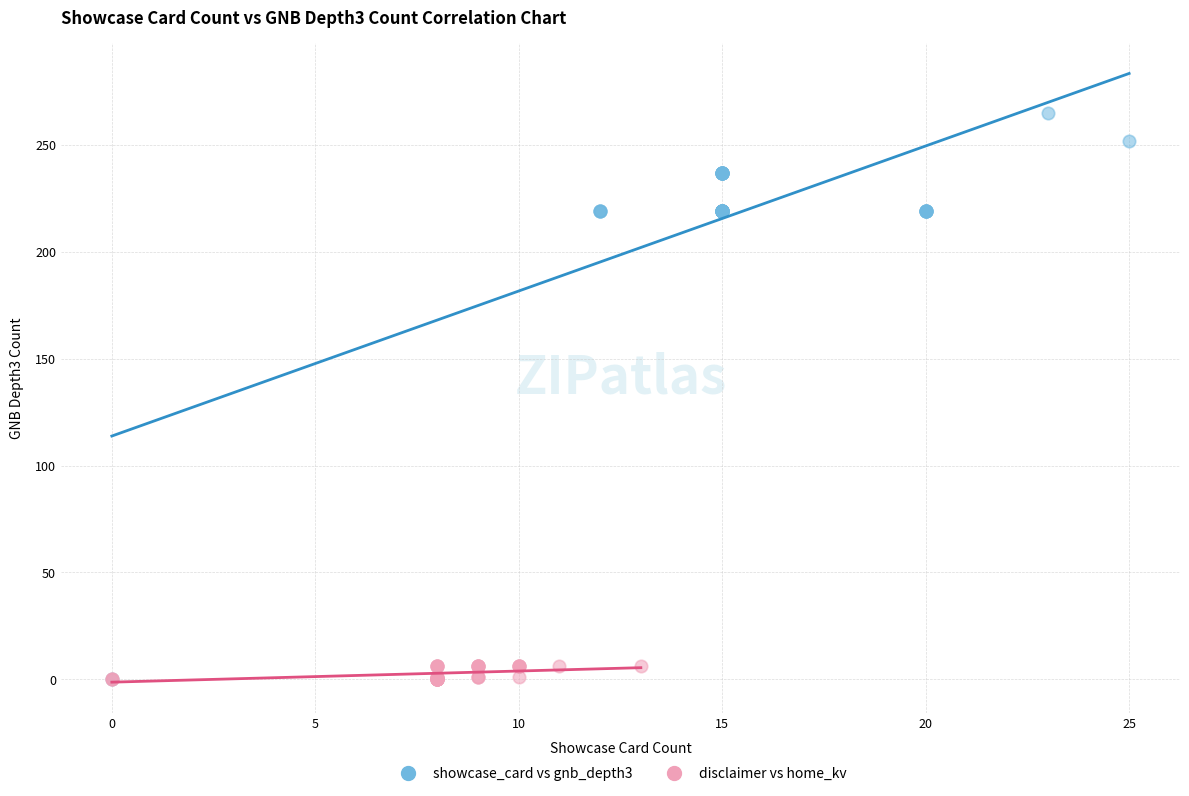

Which series has the largest Y range (max minus min)?

showcase_card vs gnb_depth3